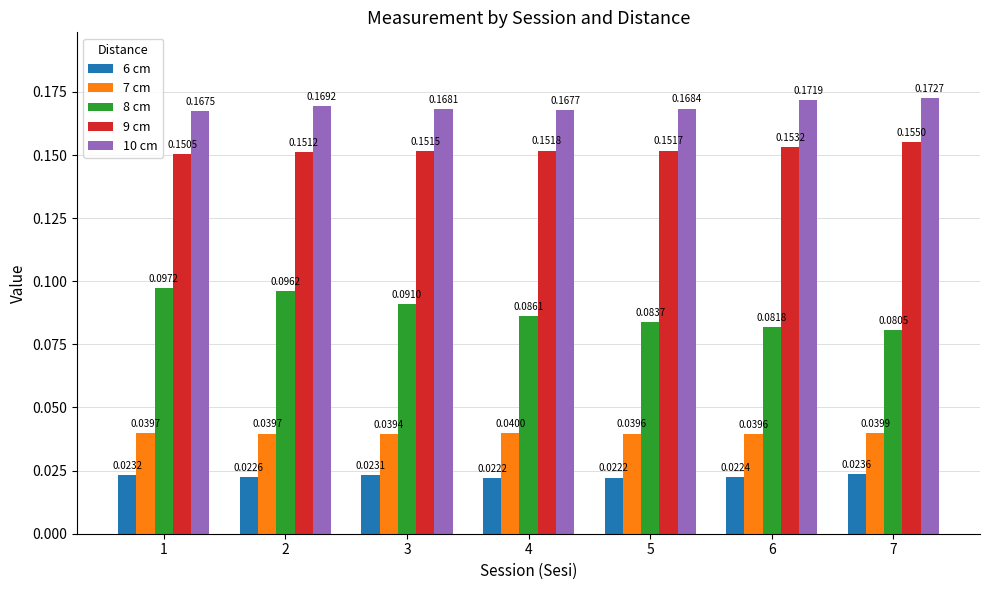

Which series has the largest total across all categories?

10 cm